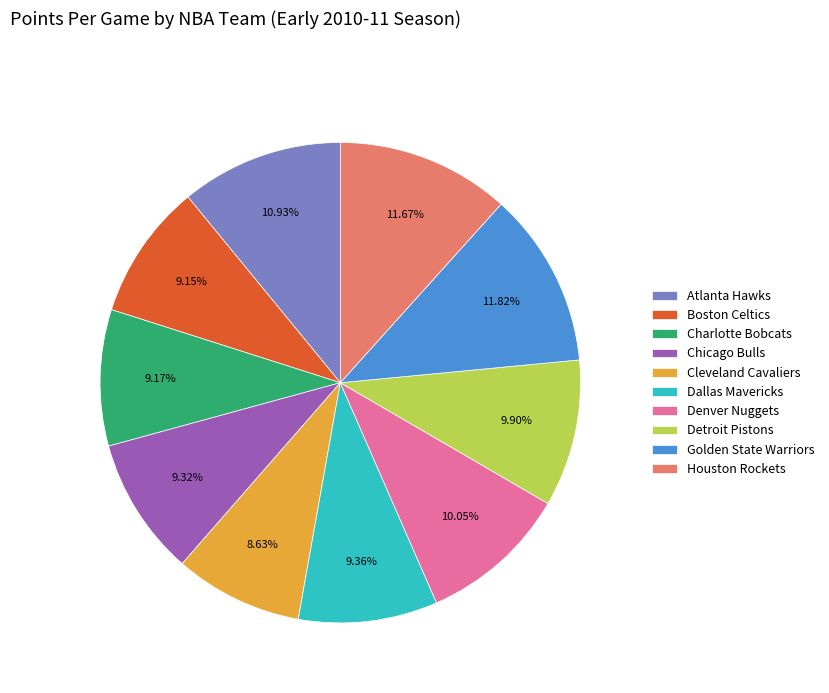

True or false: Denver Nuggets accounts for 22% of the total.

False